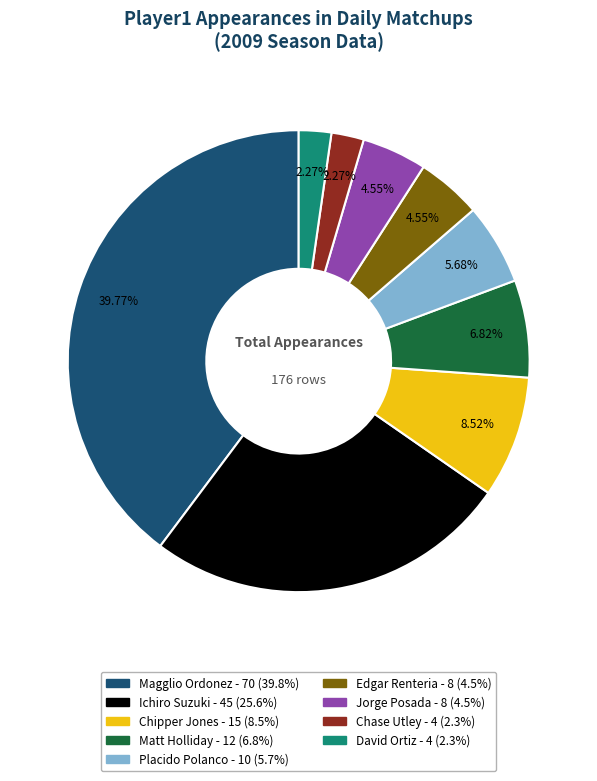

Is there a majority slice in this chart?

No